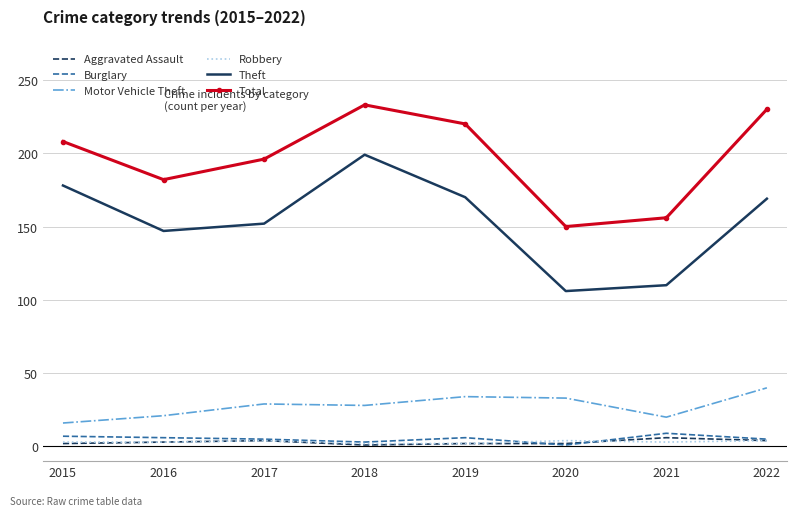

What is the highest value of the Burglary series?

9